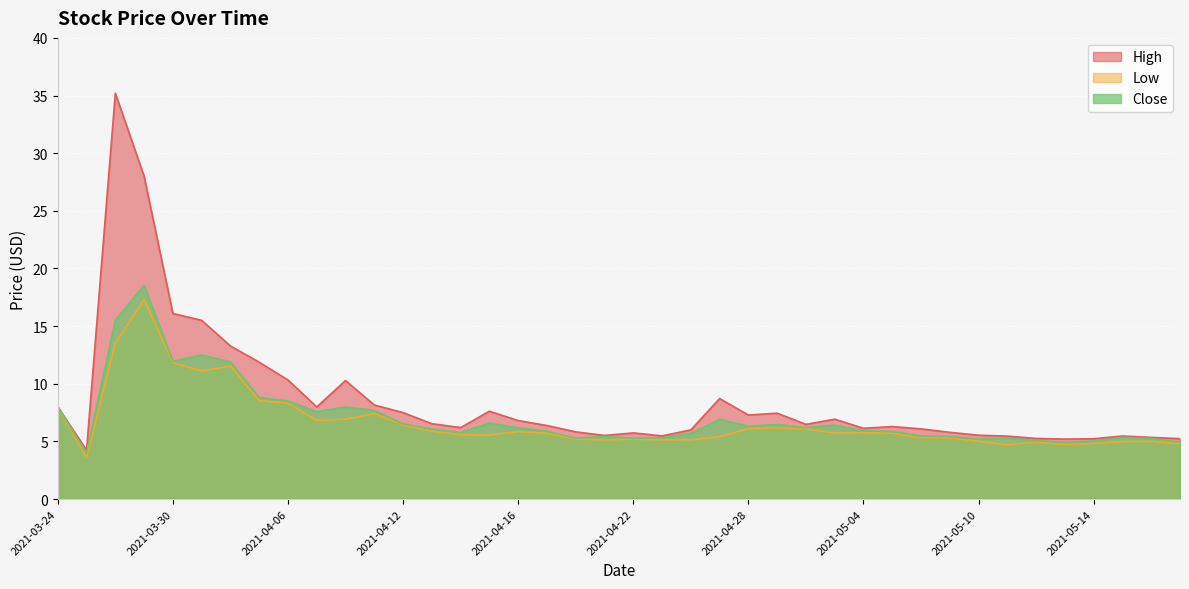

Where does the Close series first go above 6?

2021-03-24